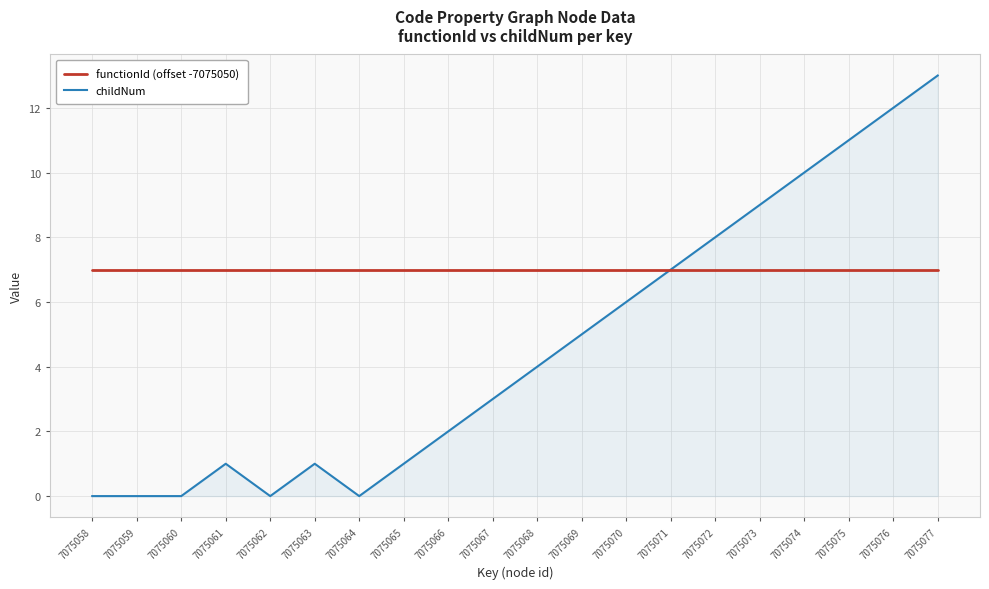

How many lines are shown in the chart?

2